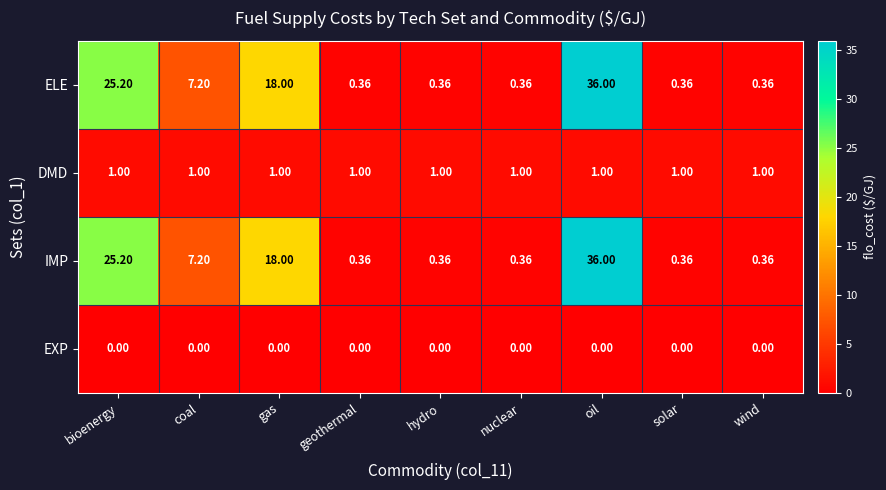

Which category has the highest value in the IMP series?

oil